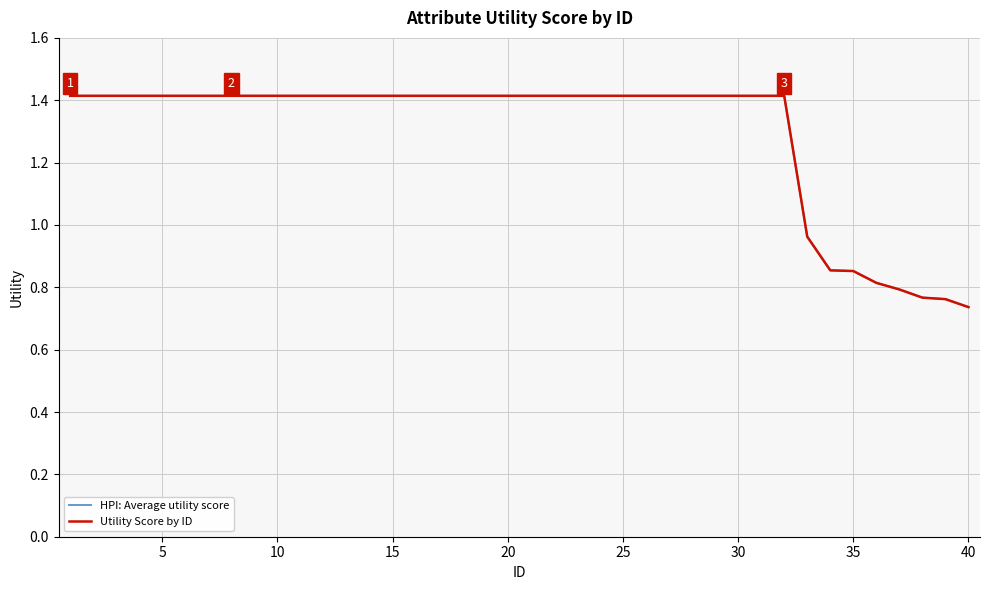

Is this an area chart (filled region under the line)?

No